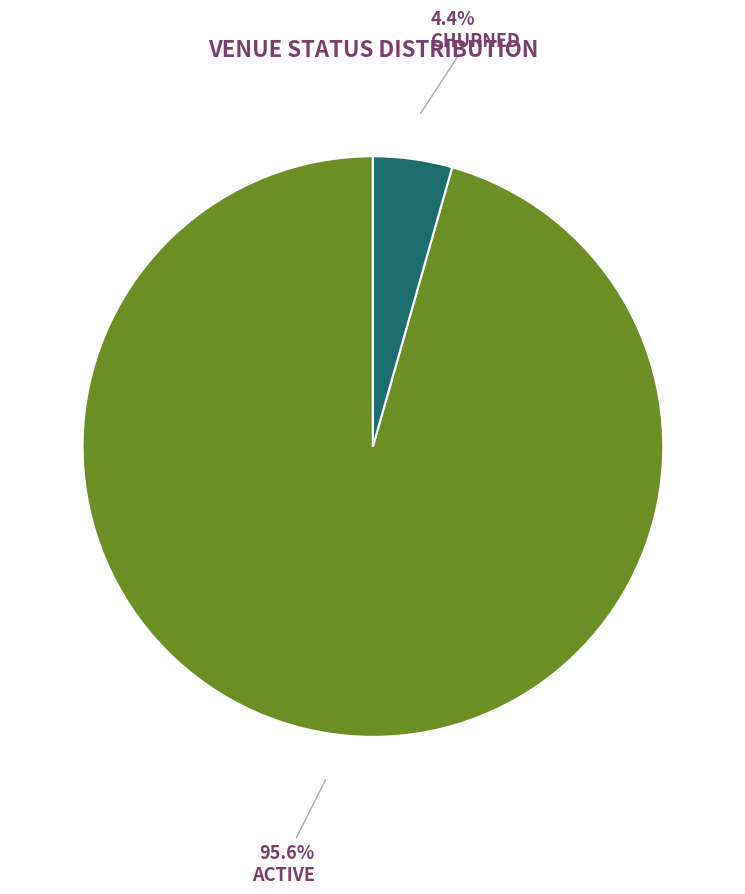

Between ACTIVE and CHURNED, which is larger?

ACTIVE